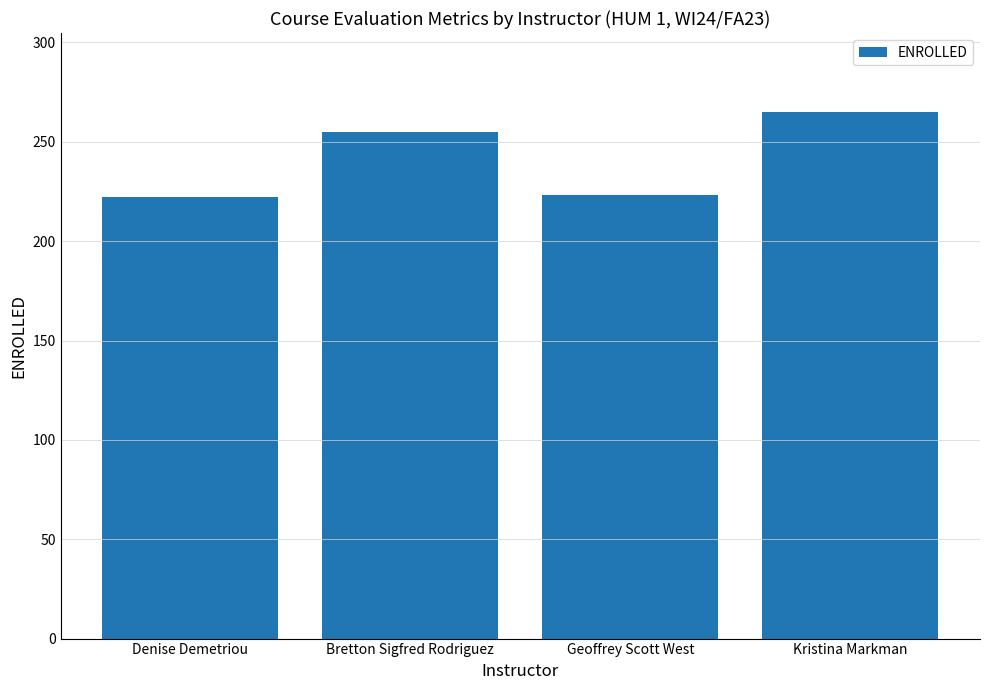

The chart shows a value of 223 at Geoffrey Scott West. True or false?

True